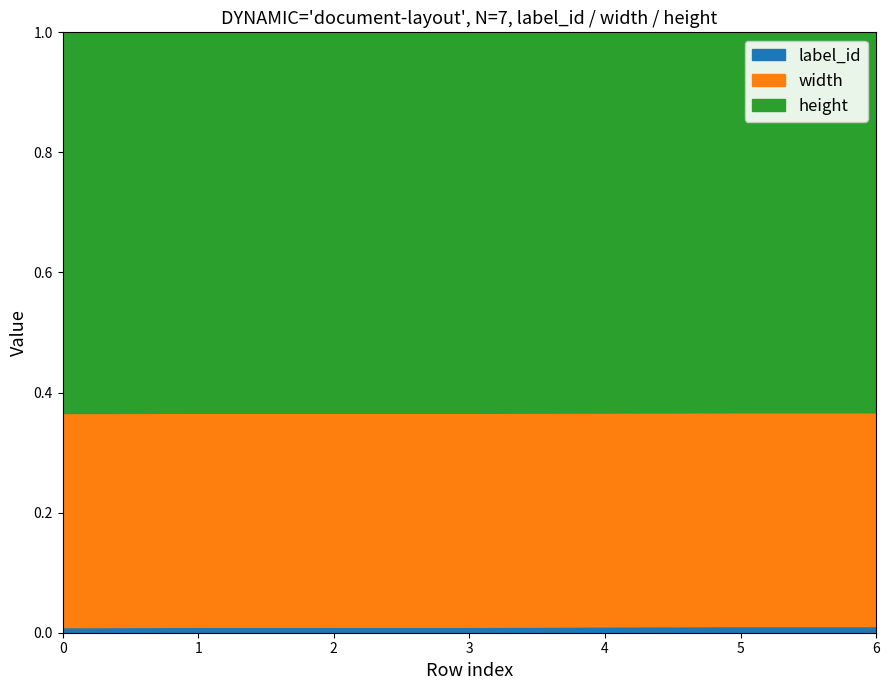

True or false: height and width cross at least once.

False